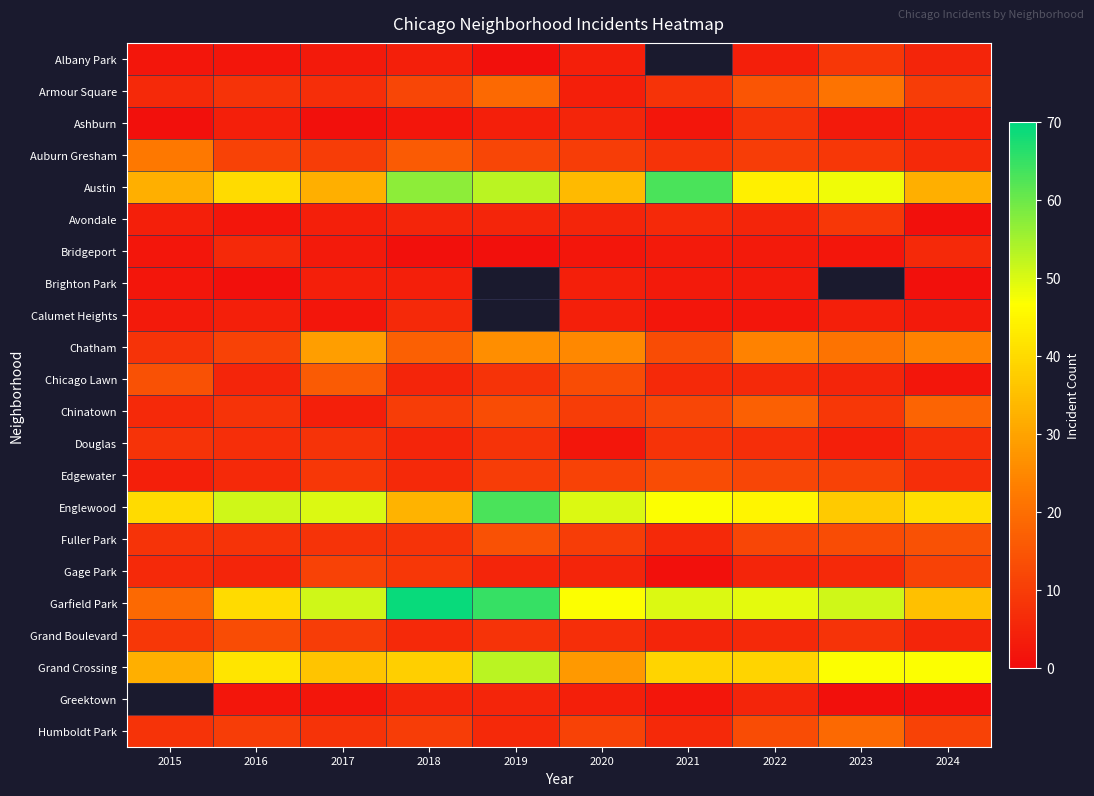

Count the number of categories in the chart.

10